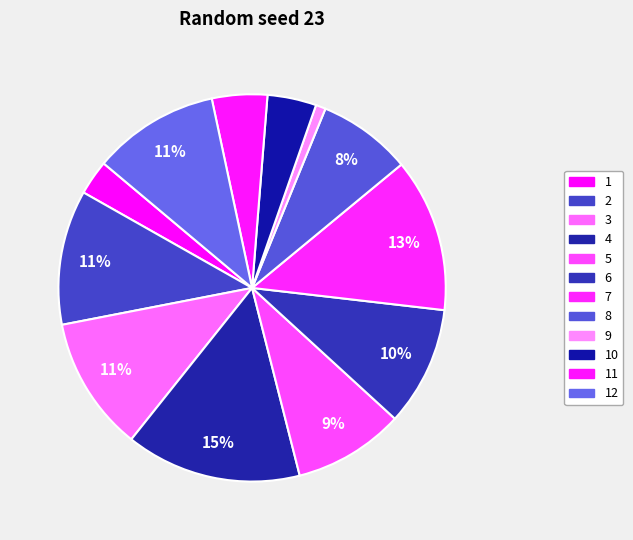

Count the number of slices in the pie.

12